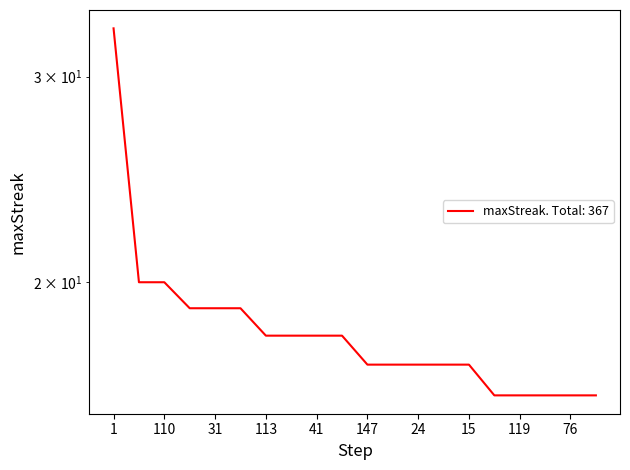

What is the difference between the maximum and second lowest values?

17